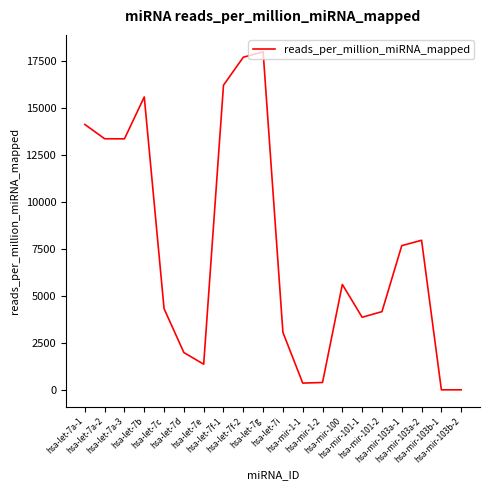

What is the difference between the maximum and minimum values?

17979.1